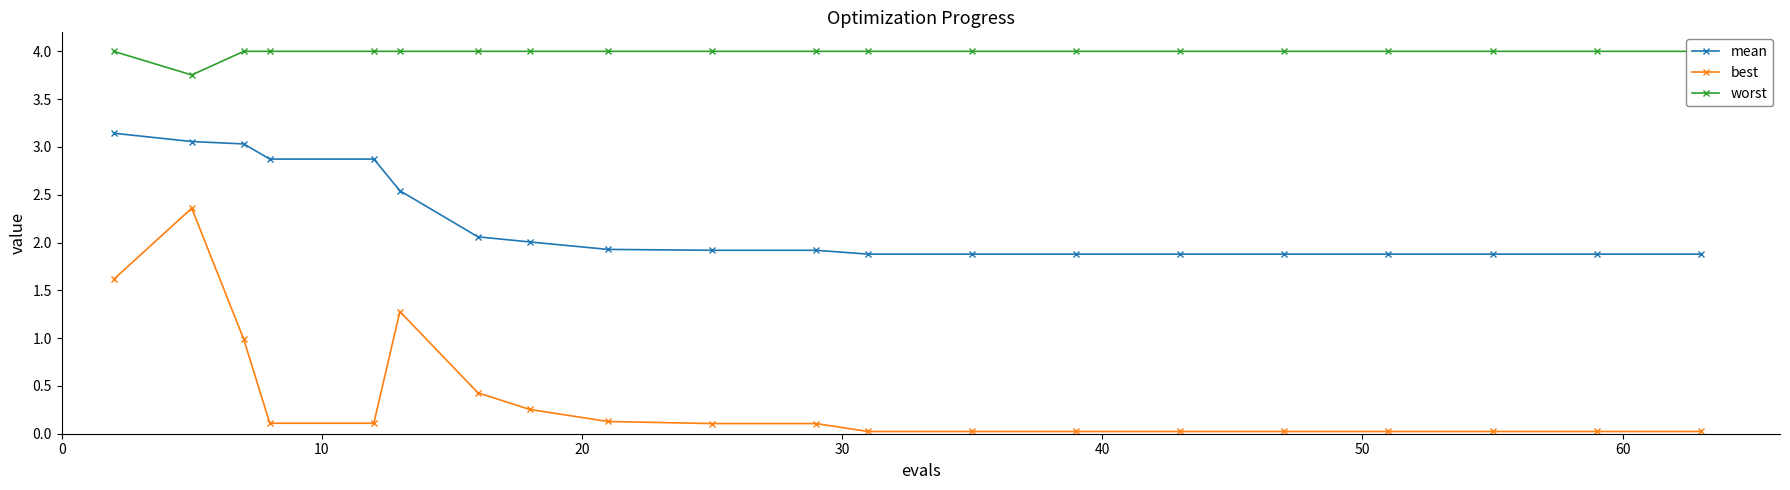

What is the average value of the best series?

0.4